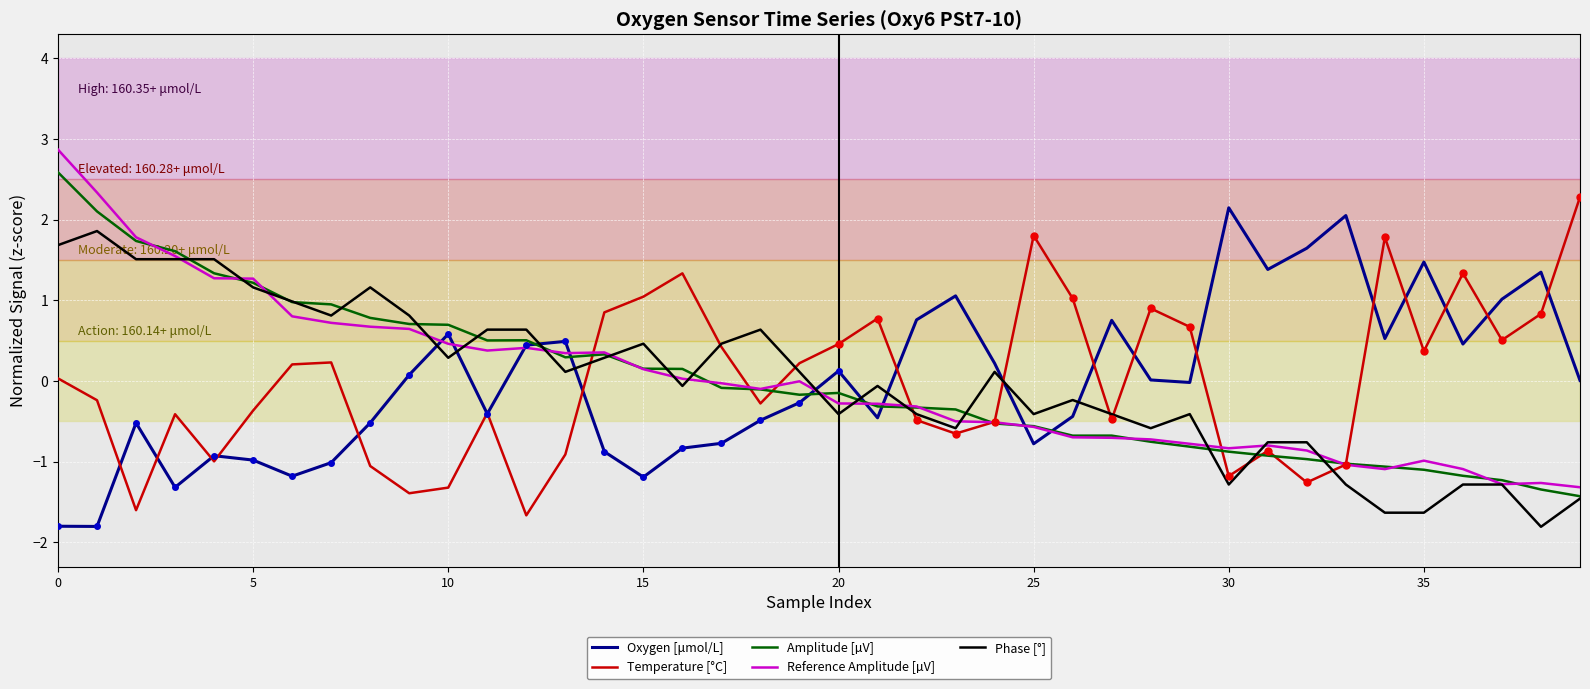

What is the value of the Amplitude [µV] point at the 40th from the left?

-1.4